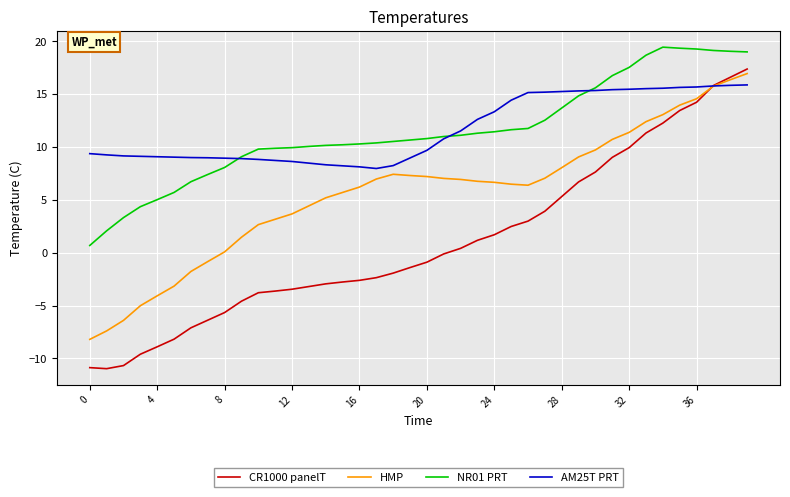

True or false: NR01 PRT and HMP cross at least once.

False